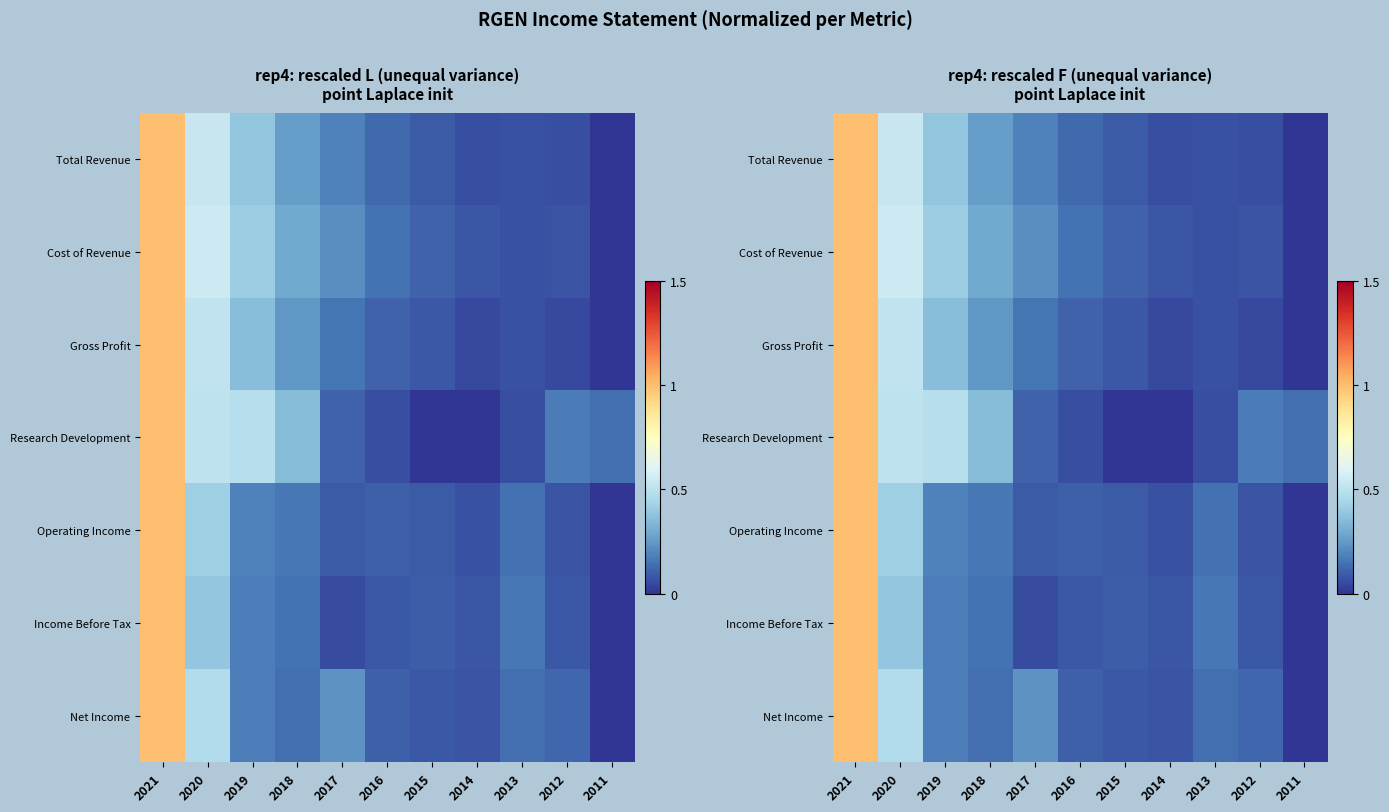

What is the average value of the Gross Profit series?

0.2